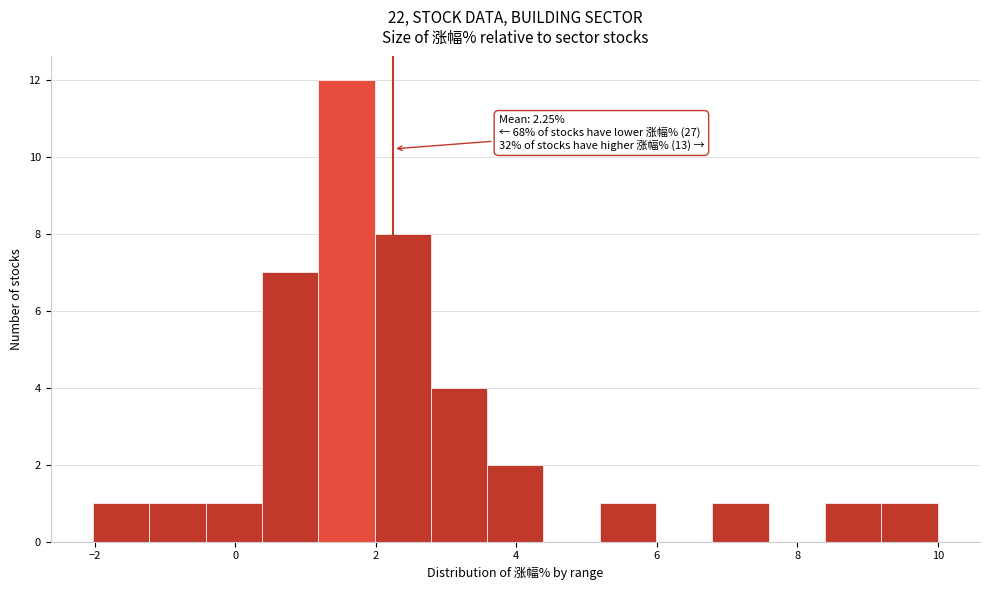

Over which range of the x-axis is the bar tallest?

1.2 to 2.0